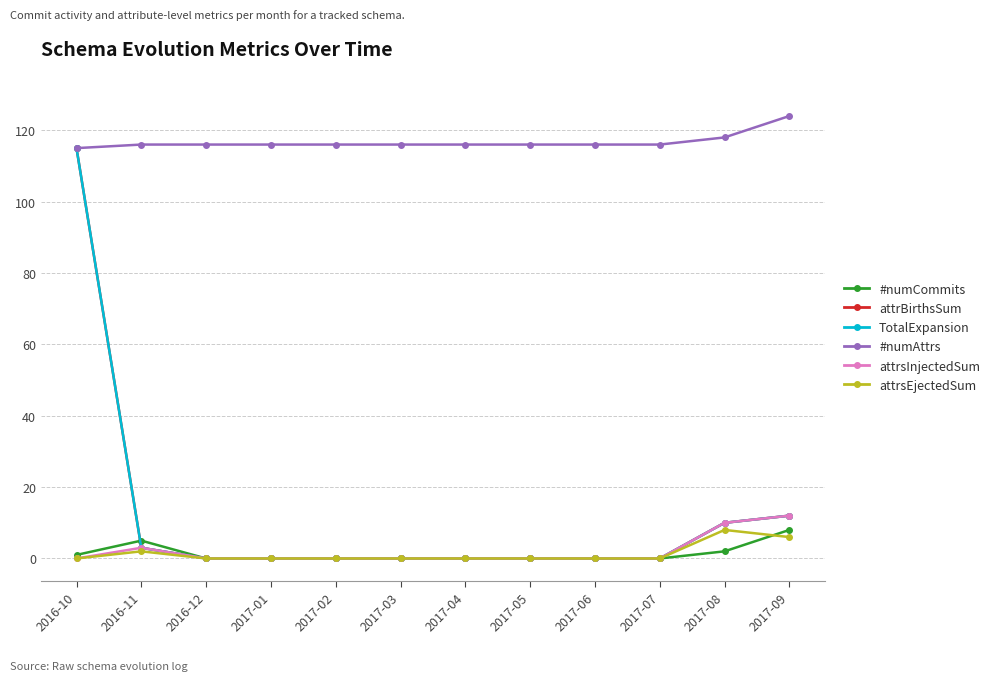

Does the chart have visible grid lines?

Yes